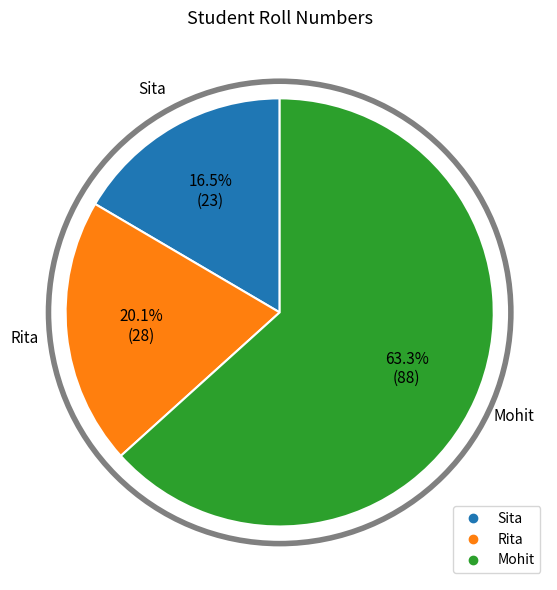

Rank the categories by value from lowest to highest.

Sita, Rita, Mohit